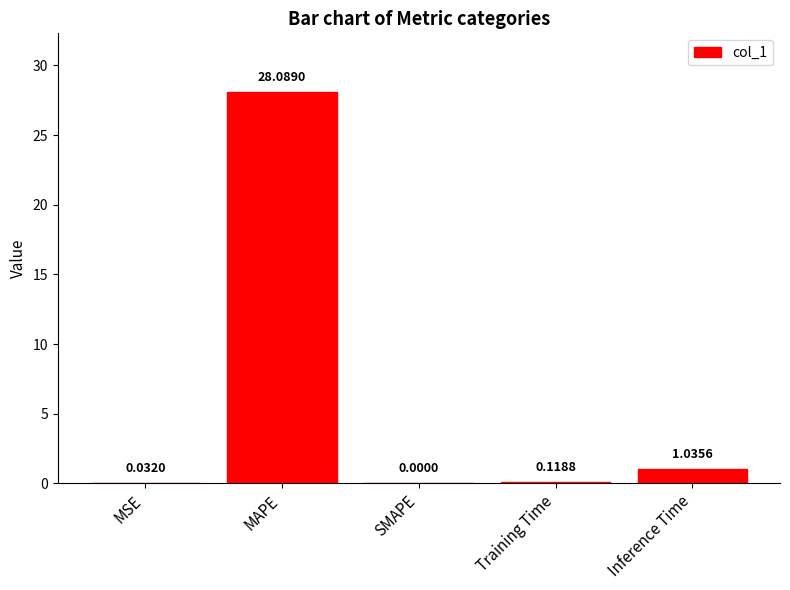

At which label is the value closest to 14?

Inference Time